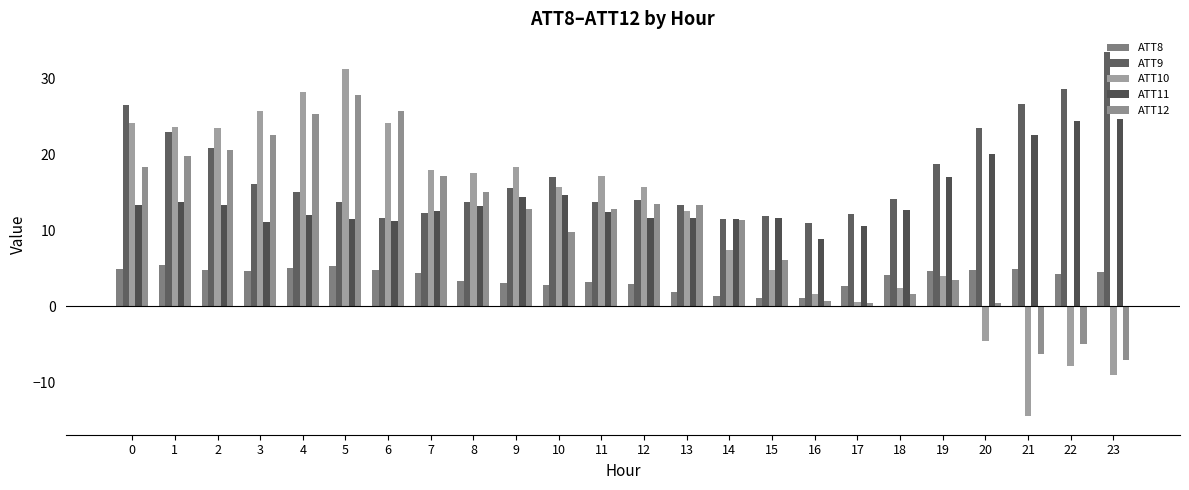

Which has a higher value, 21 or 2?

21